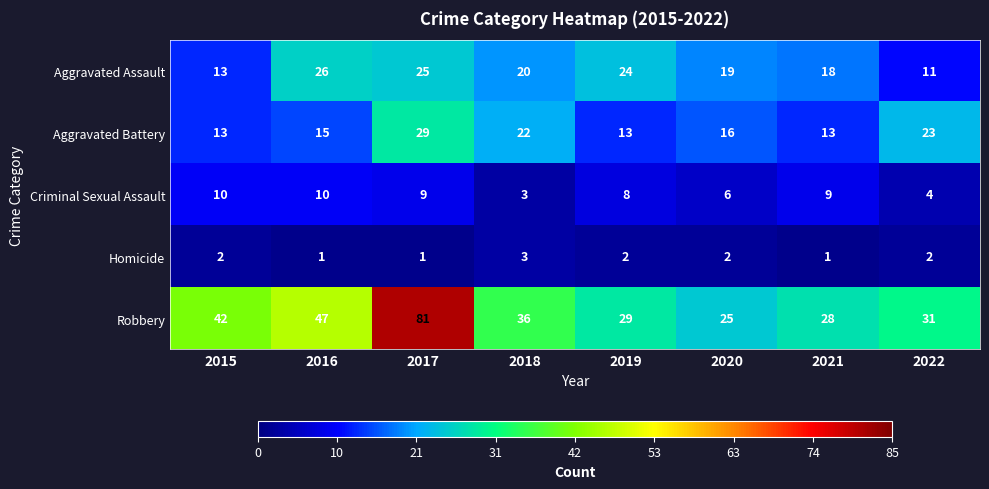

At which category is the sum across all series the highest?

2017